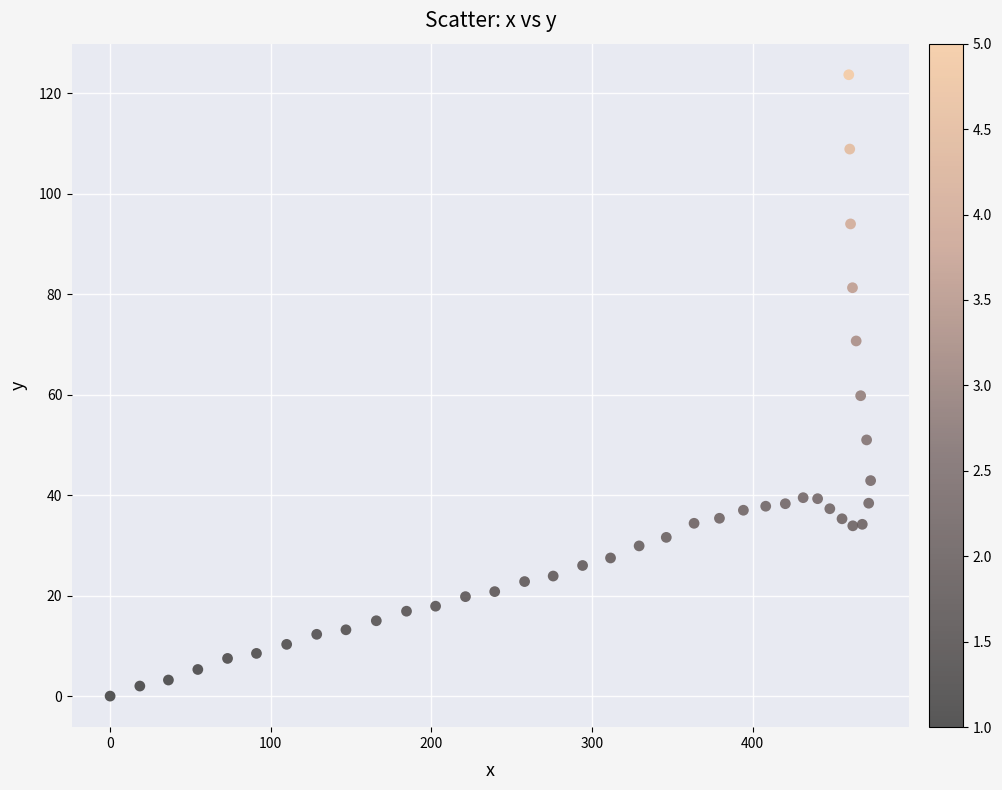

What is the range of Y values (max minus min)?

123.7